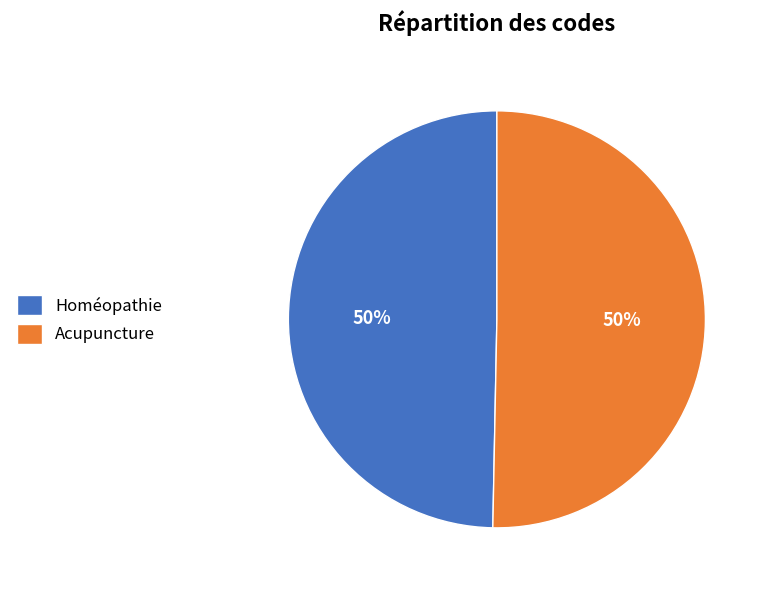

Is it true that Homéopathie is 60% of the pie?

False